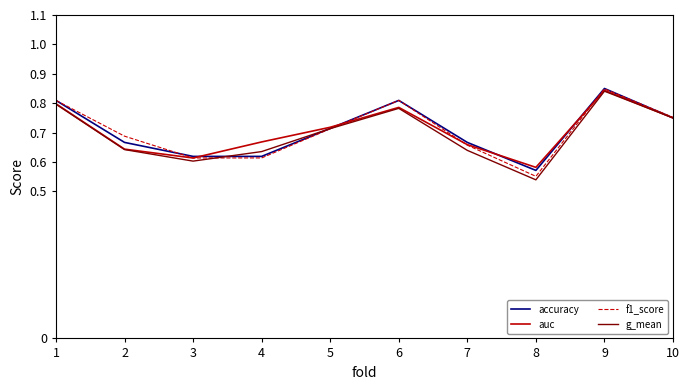

Where is auc nearest to the value 0?

8